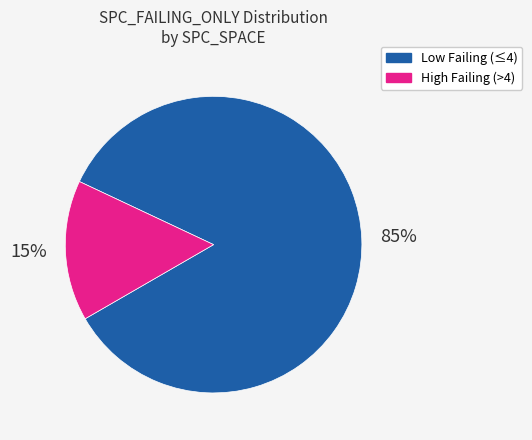

Is there a majority slice in this chart?

Yes